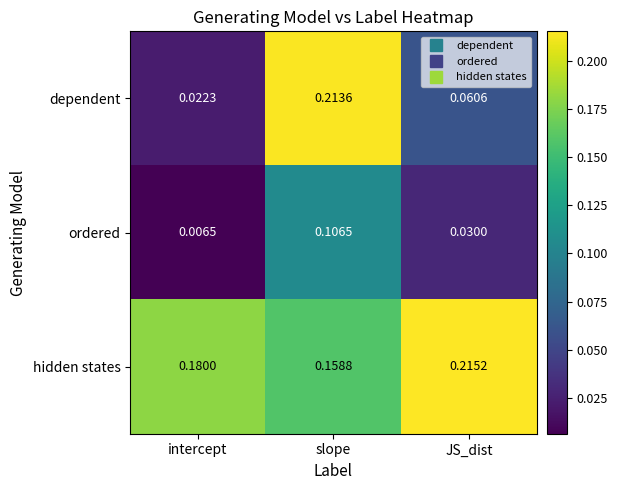

At intercept, list the series in order from smallest to largest.

ordered, dependent, hidden states